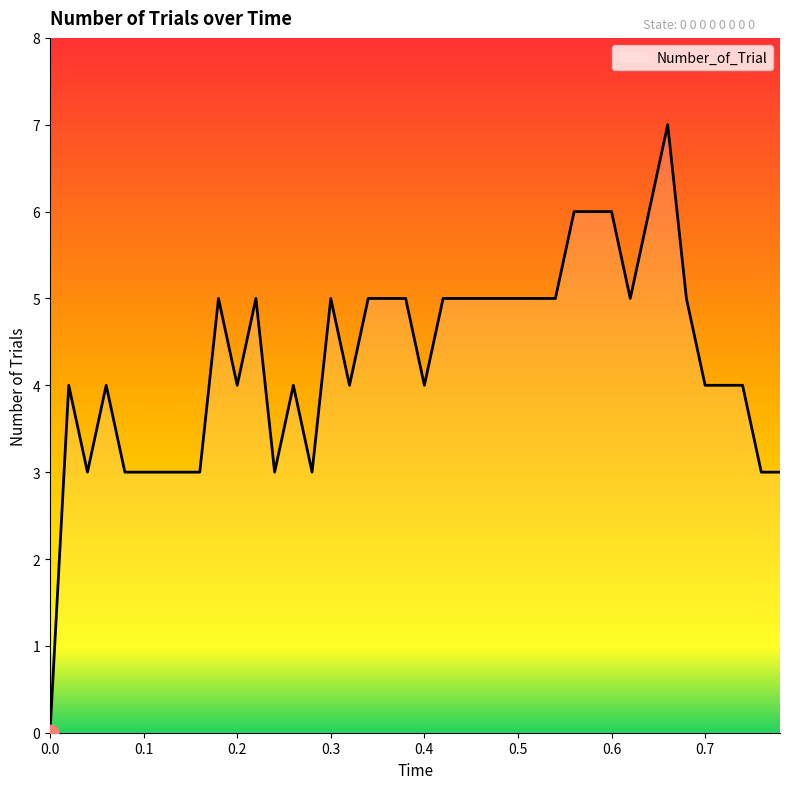

What is the difference between the maximum and minimum values?

7